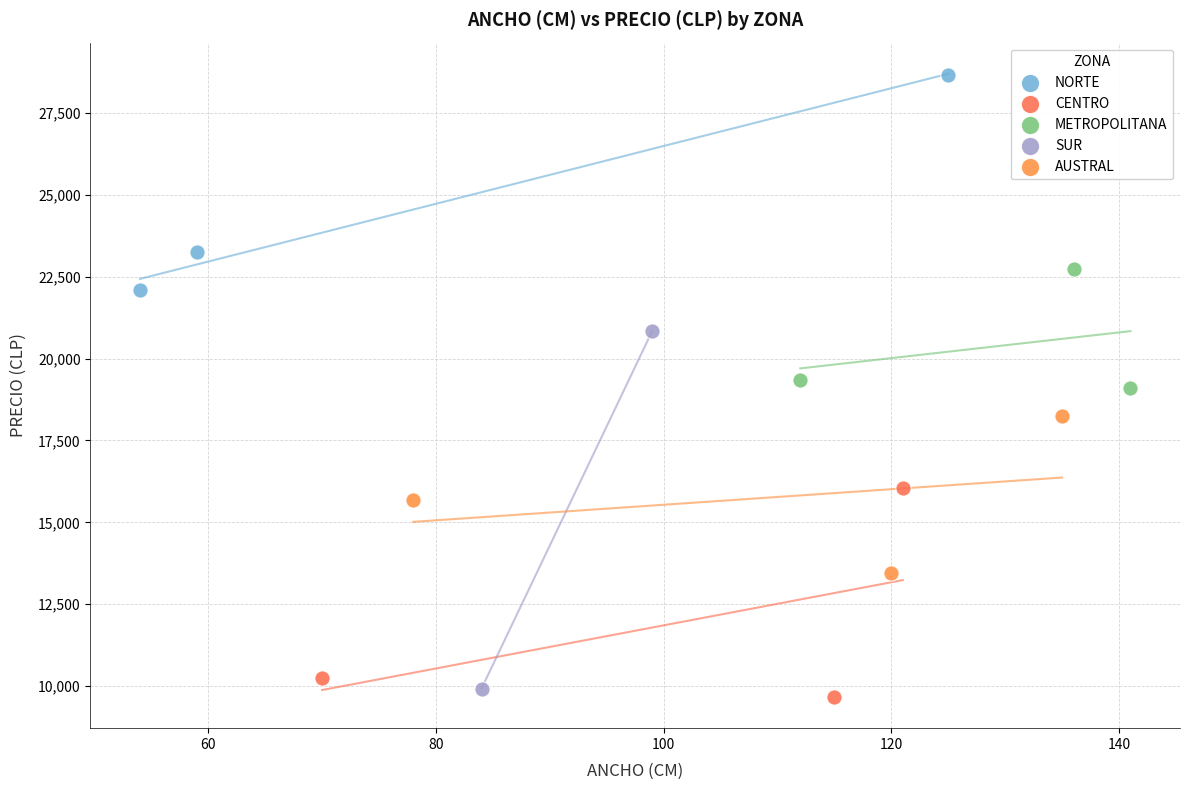

Which series contains the highest Y value?

NORTE